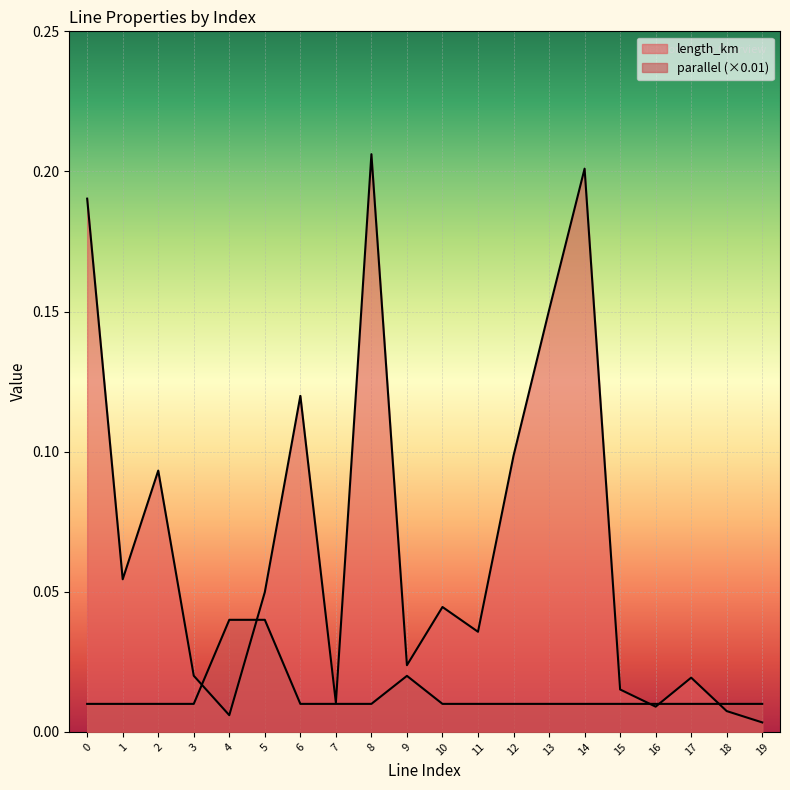

Rank the categories by length_km value from lowest to highest.

19, 4, 18, 16, 7, 15, 17, 3, 9, 11, 10, 5, 1, 2, 12, 6, 13, 0, 14, 8